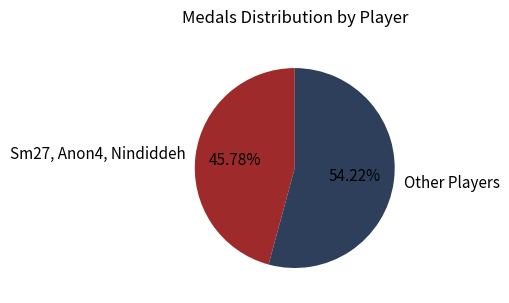

Which category has the biggest portion of the pie?

Other Players